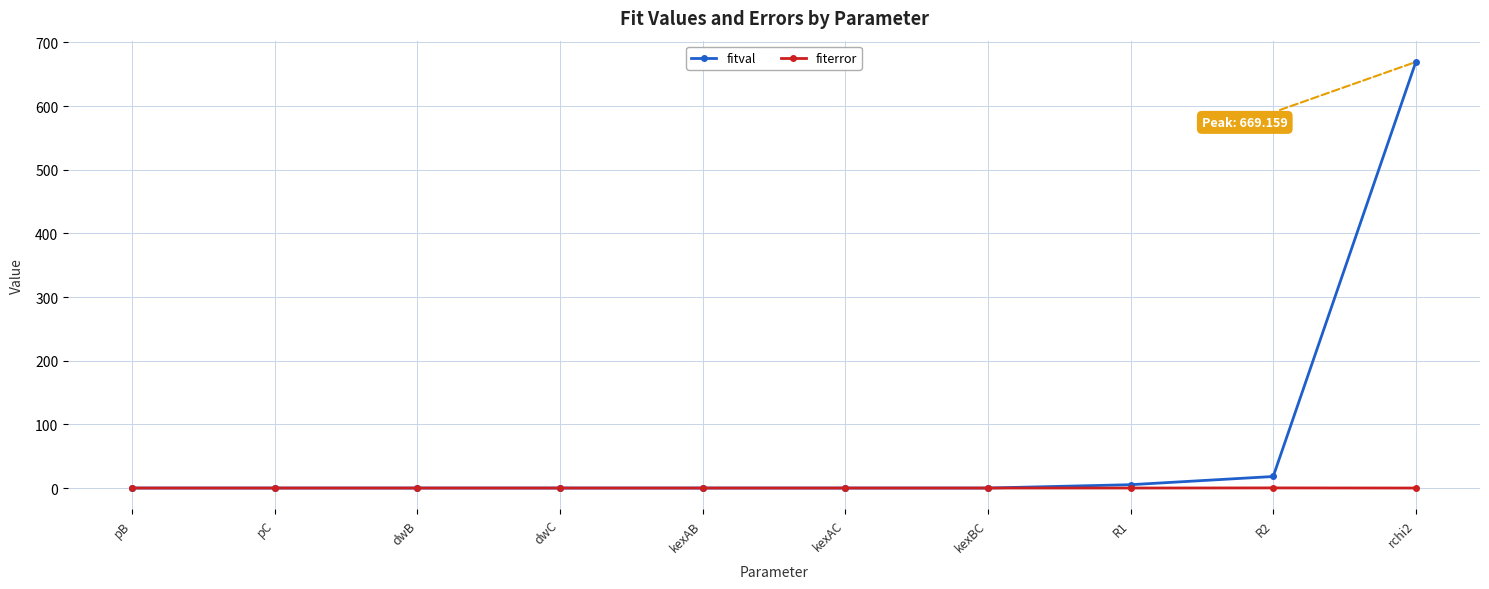

Is it true that fitval equals 0.0 at pB?

True